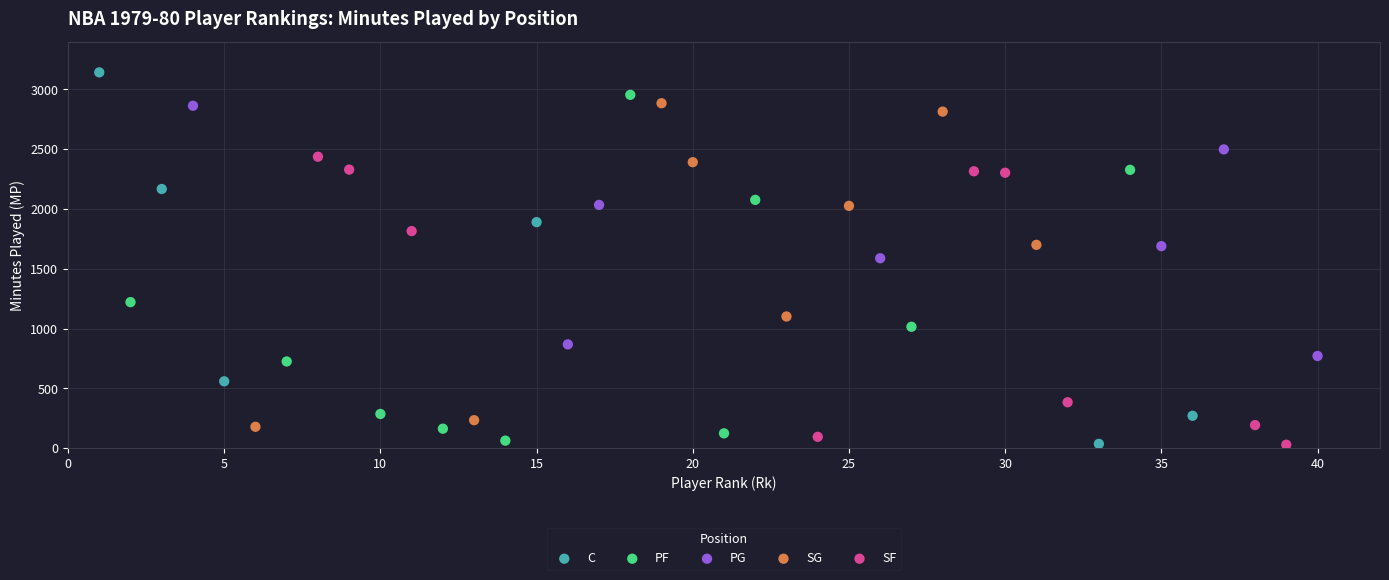

Which series has the largest Y range (max minus min)?

C